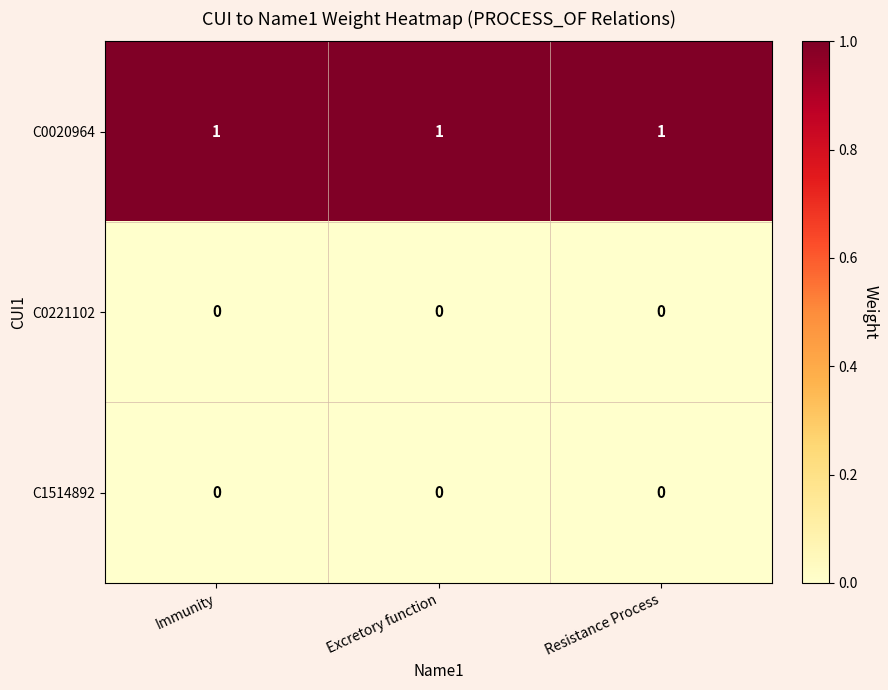

The value of C0020964 at Immunity is 1. True or false?

True